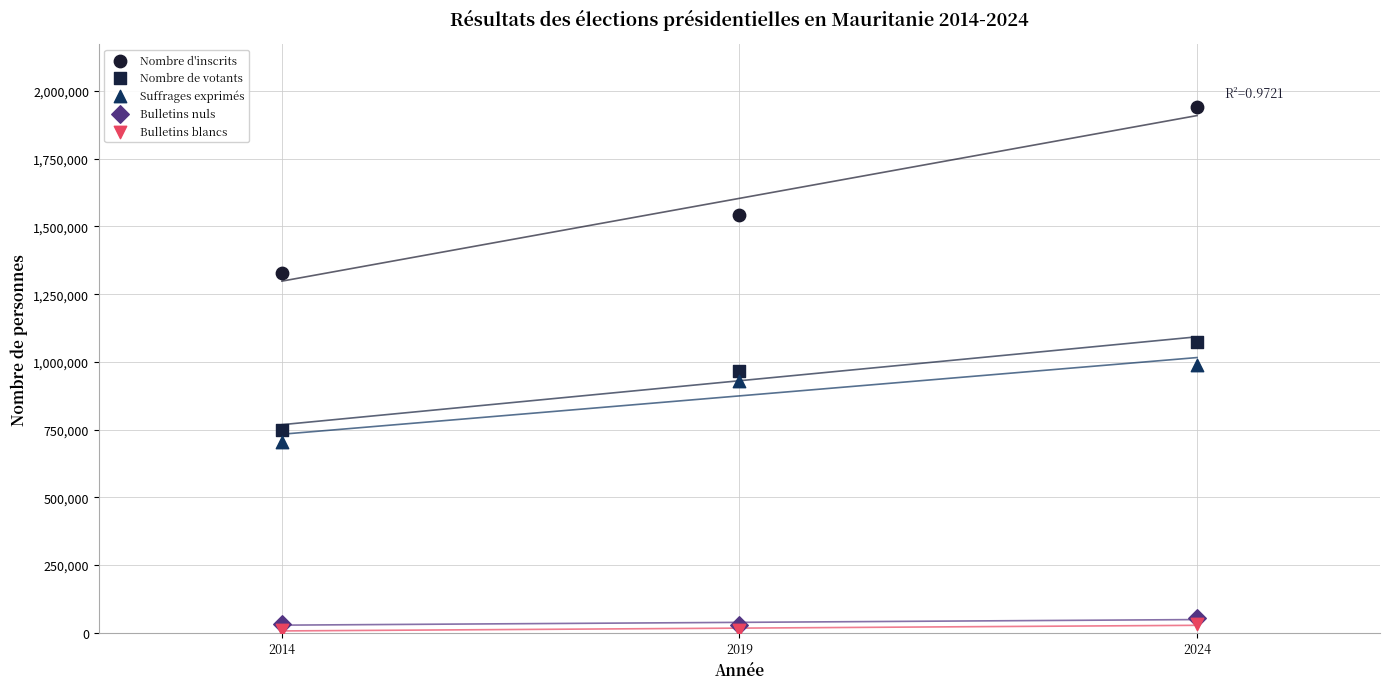

Which series reaches the maximum Y coordinate?

Nombre d'inscrits